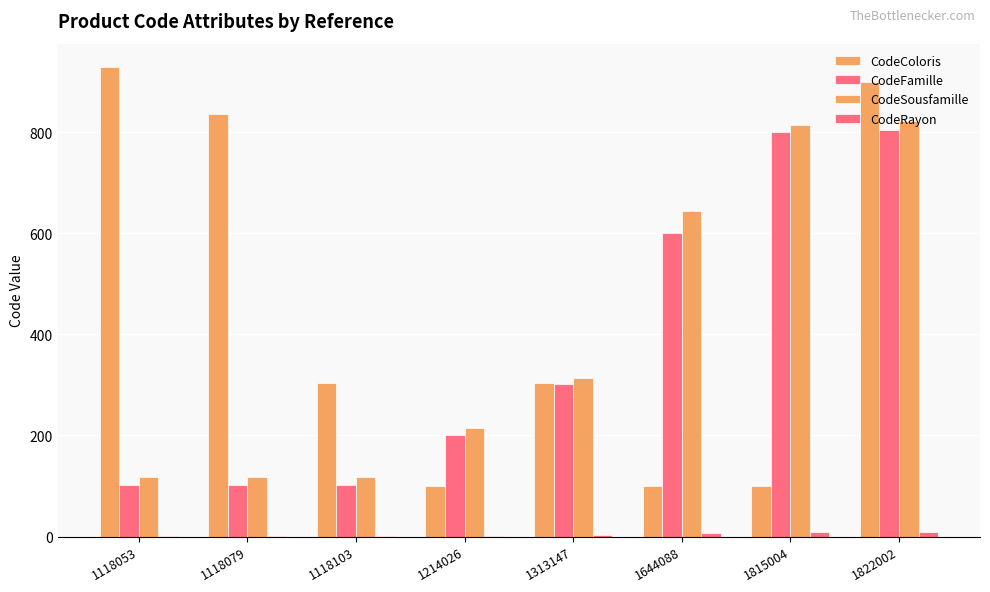

What is the maximum value shown in the chart?

929